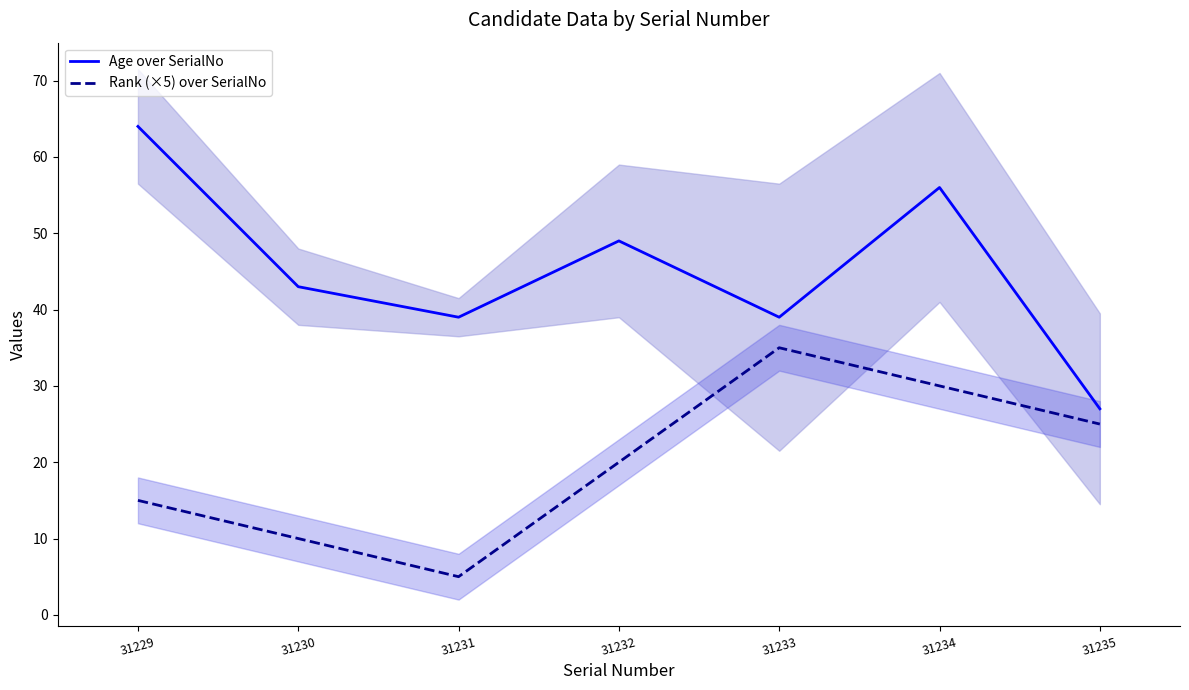

Where is Rank (×5) over SerialNo nearest to the value 20?

31232